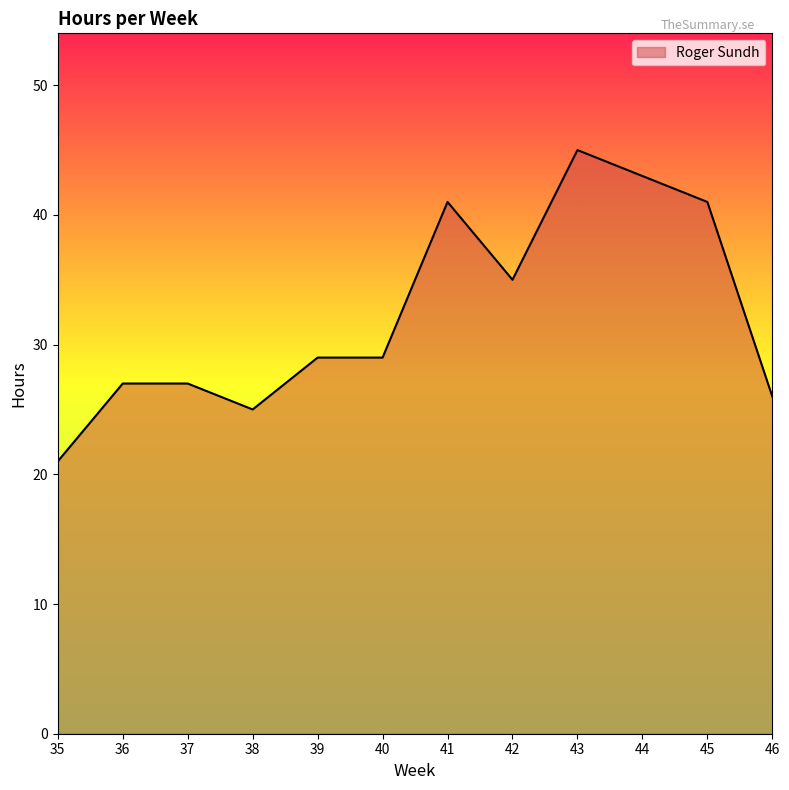

Count the number of data series in this chart.

1